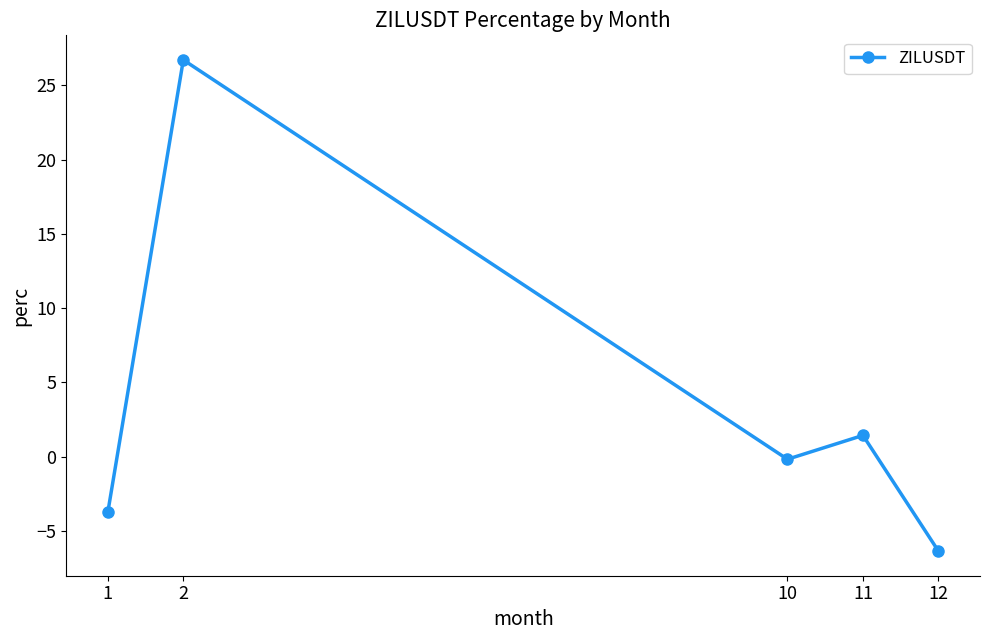

Which has a higher value, 11 or 10?

11